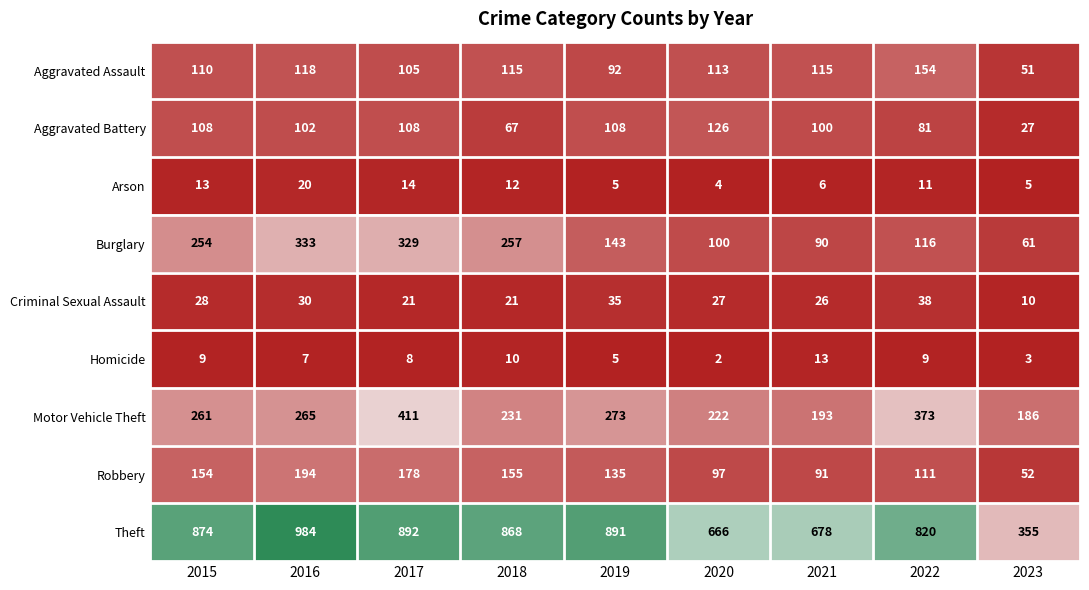

Rank the series by their maximum value, from highest to lowest.

Theft, Motor Vehicle Theft, Burglary, Robbery, Aggravated Assault, Aggravated Battery, Criminal Sexual Assault, Arson, Homicide